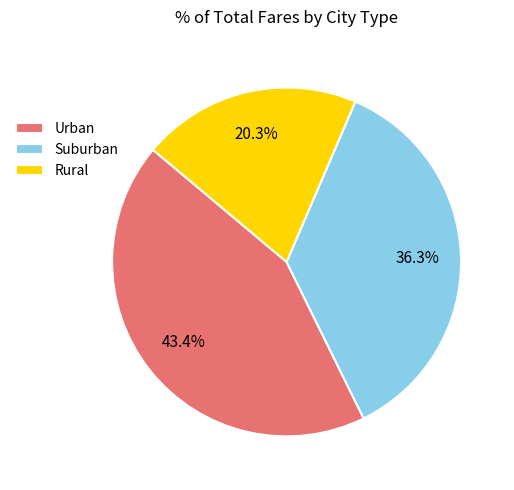

Which slice is the smallest?

Rural